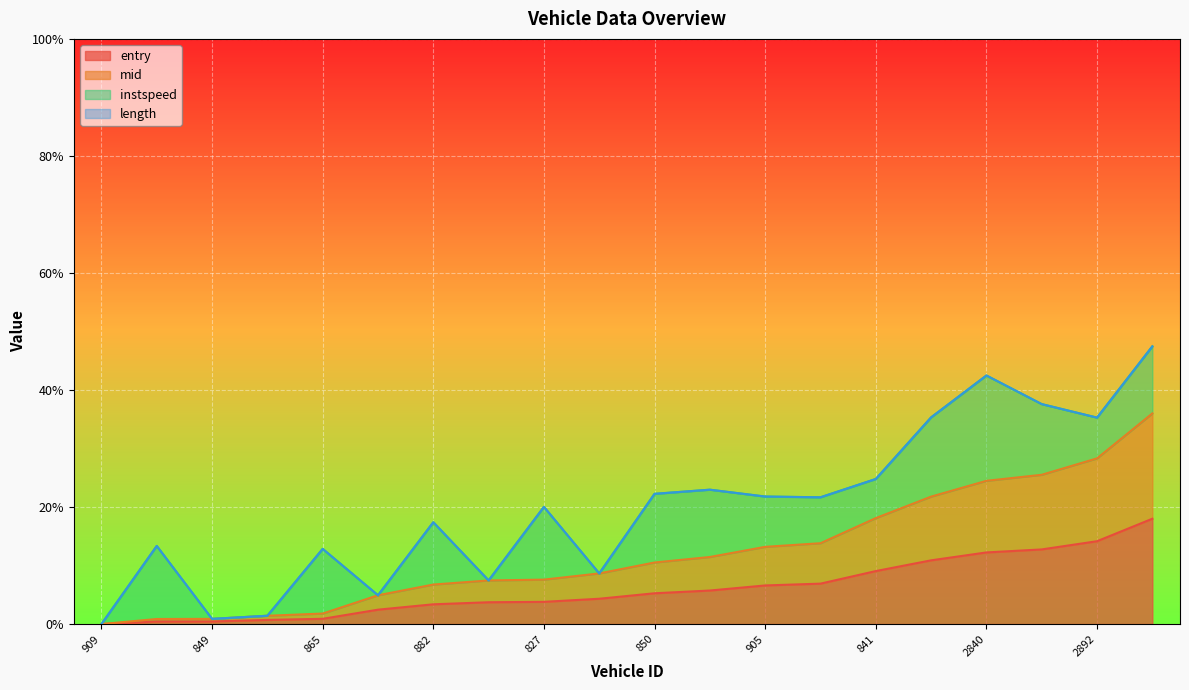

How many data points in entry are above 0?

19